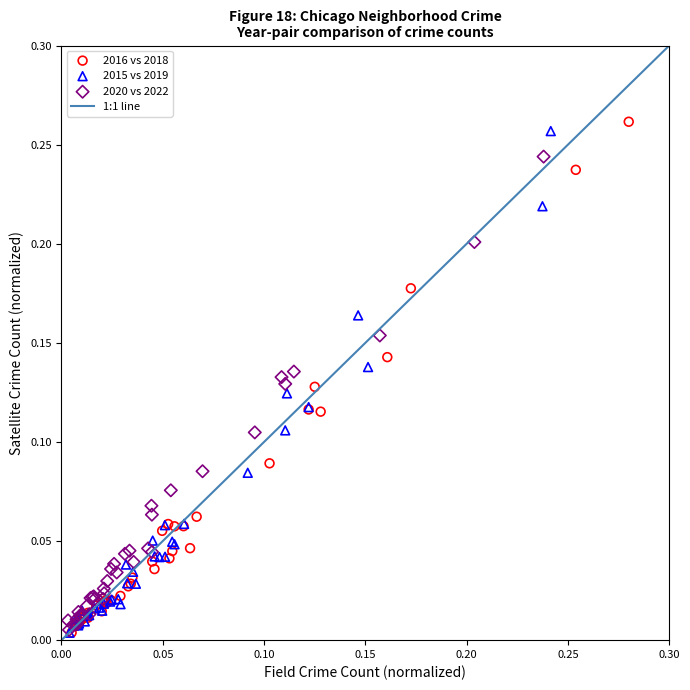

Which series has the widest spread of Y values?

2016 vs 2018